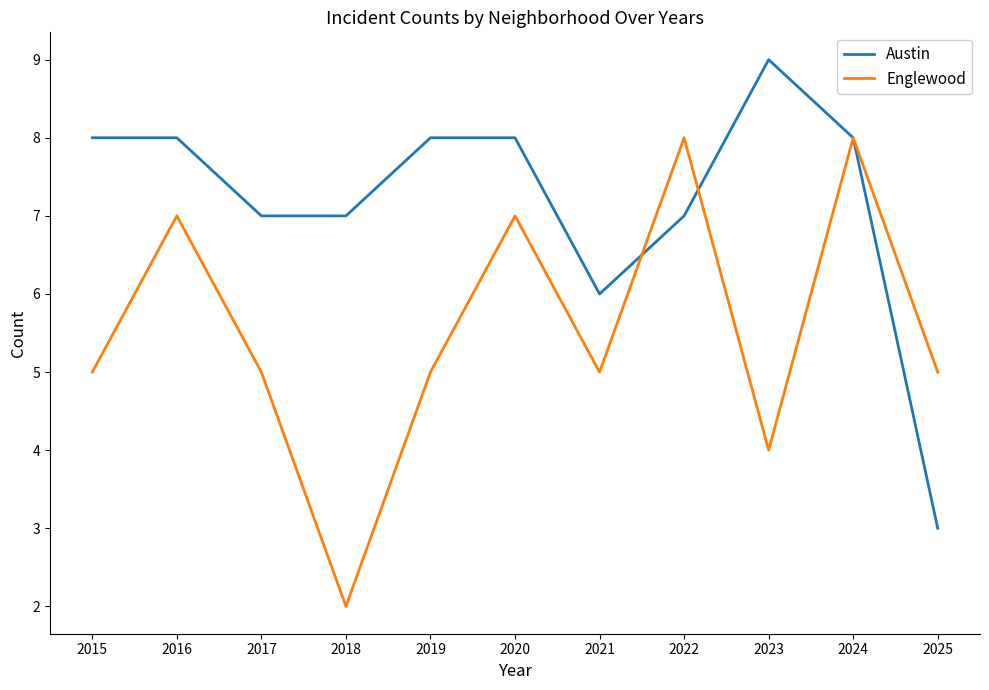

True or false: Englewood has more than 1 interior local peaks.

True